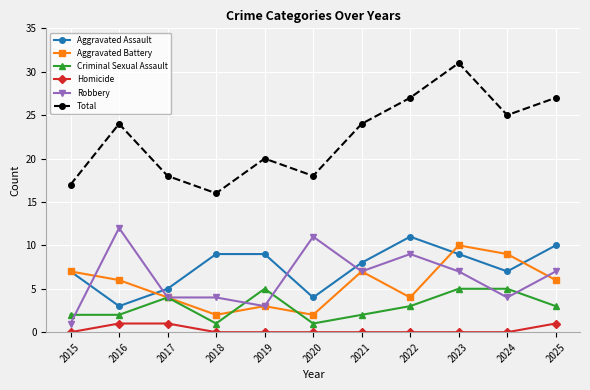

True or false: Total has a value of 35 at 2016.

False